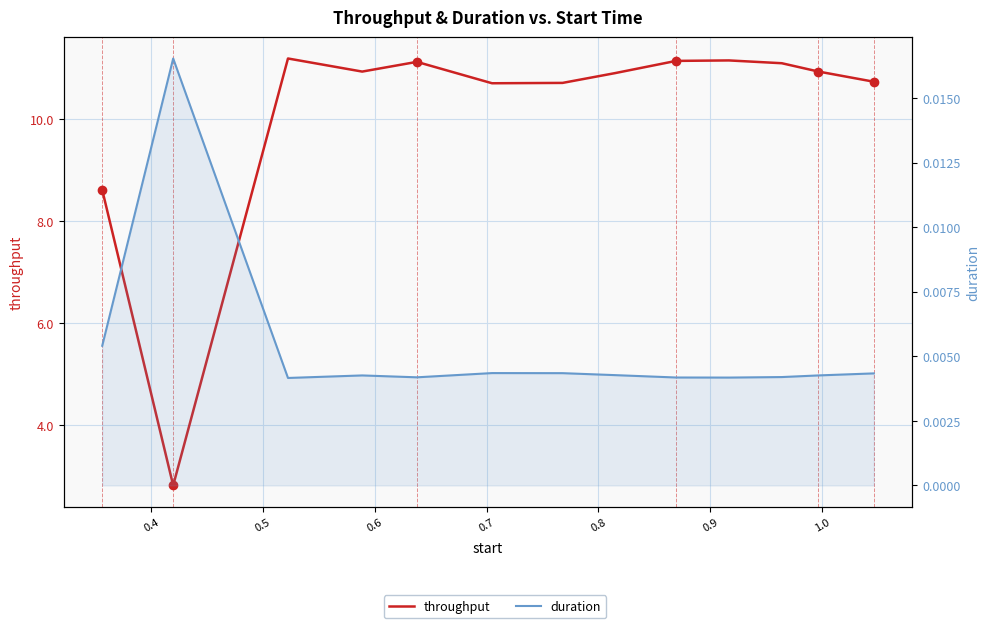

True or false: duration and throughput cross at least once.

False